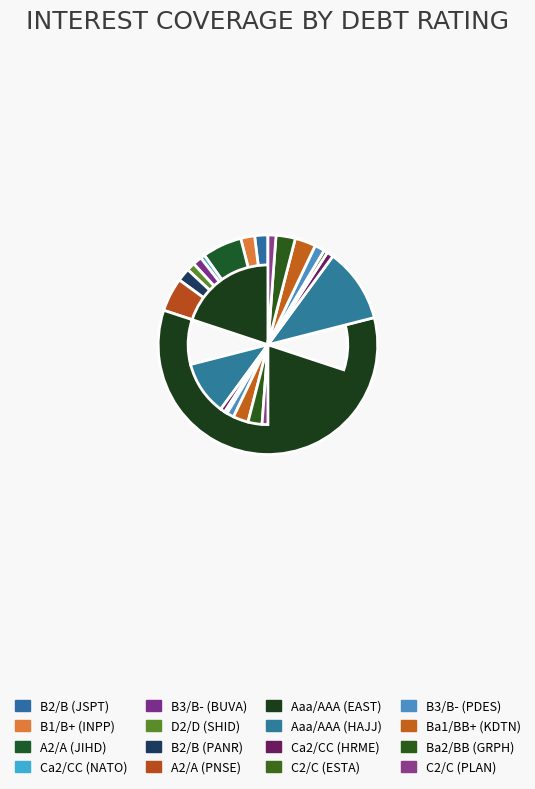

What is the smallest slice in the pie chart?

C2/C (ESTA)